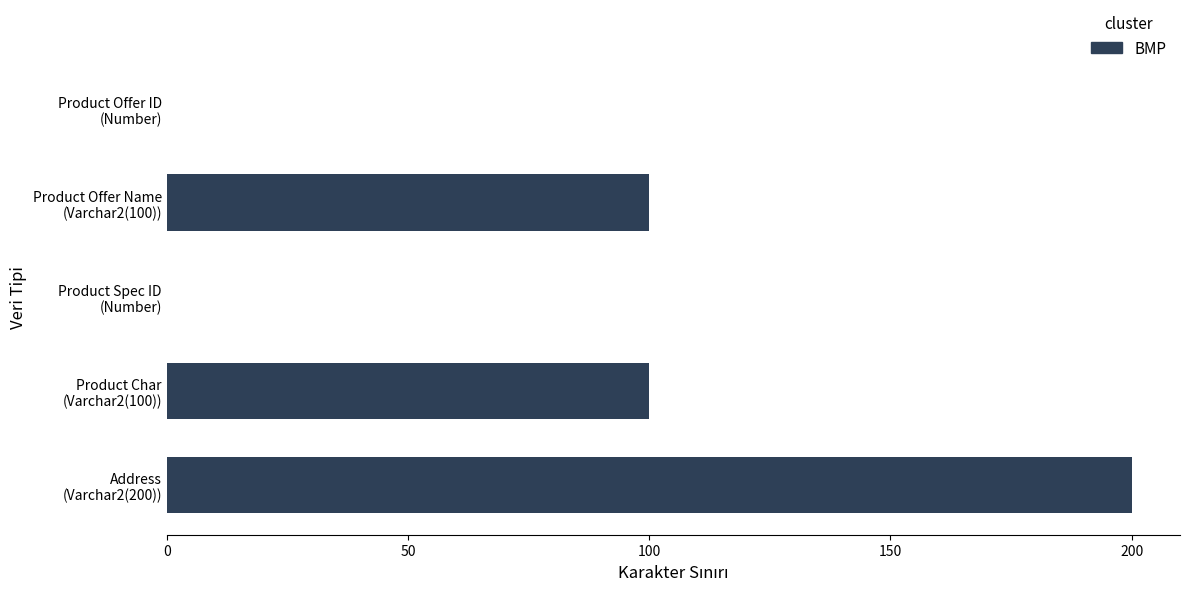

Count the values in the range 0 to 100.

4